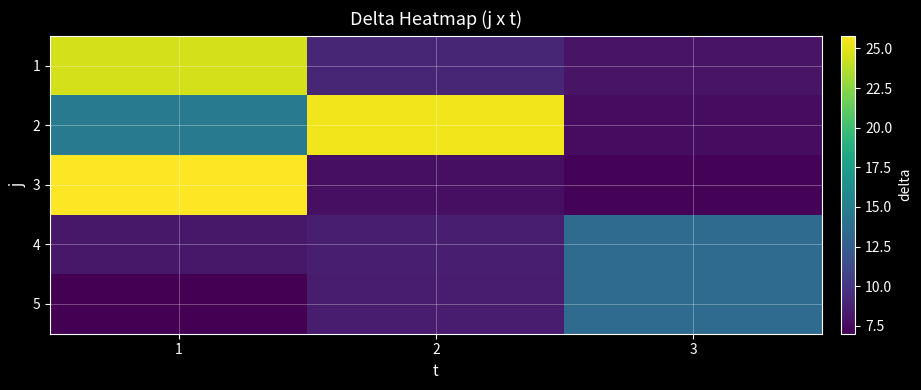

Count the number of data series in this chart.

5